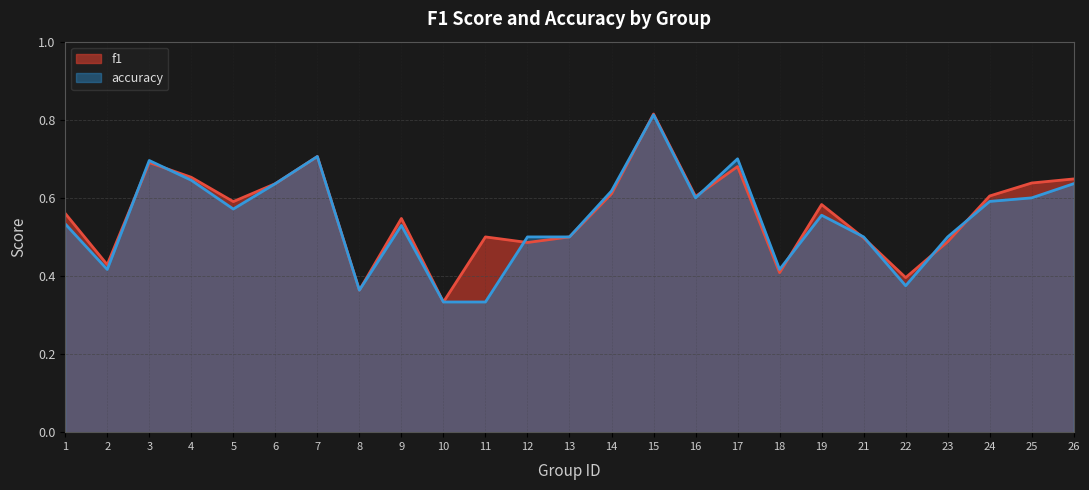

How many lines are shown in the chart?

2